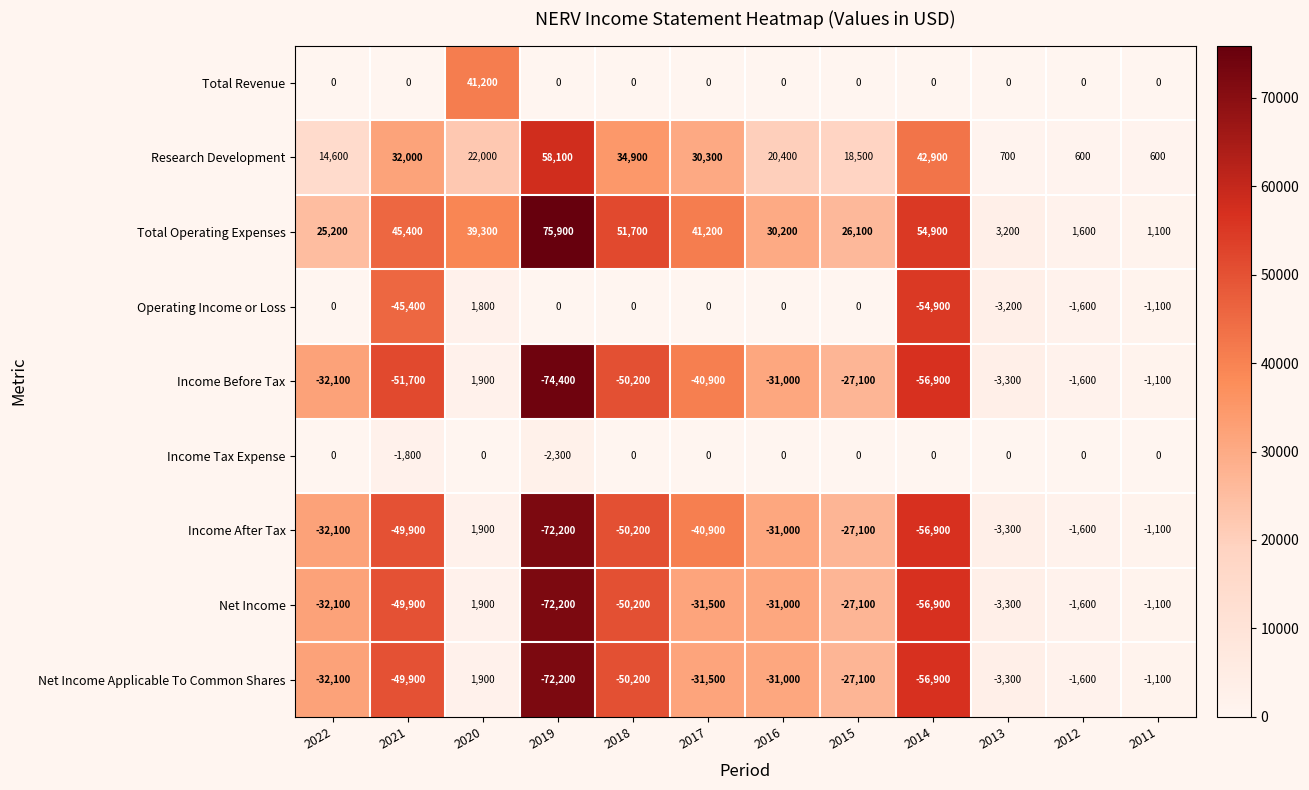

What is the difference between the Income After Tax values at 2017 and 2014?

16000